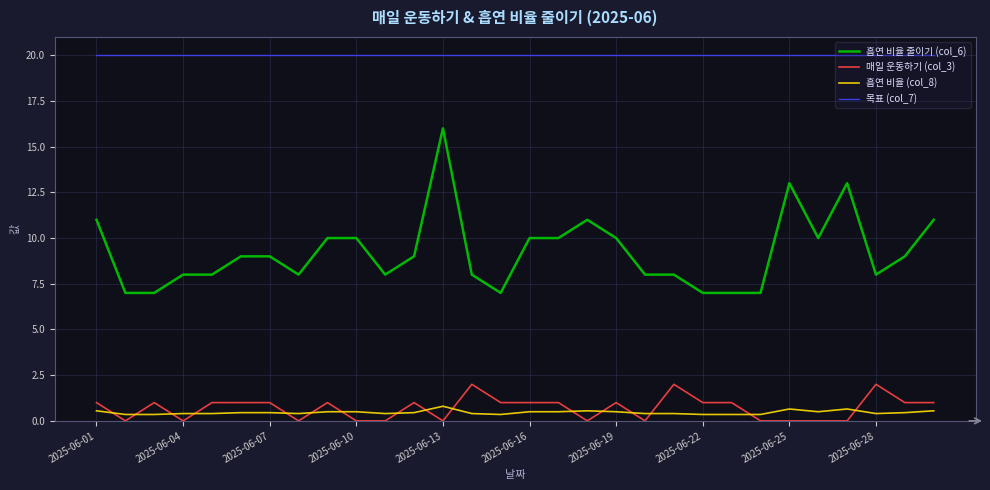

What is the maximum value shown in the chart?

20.0